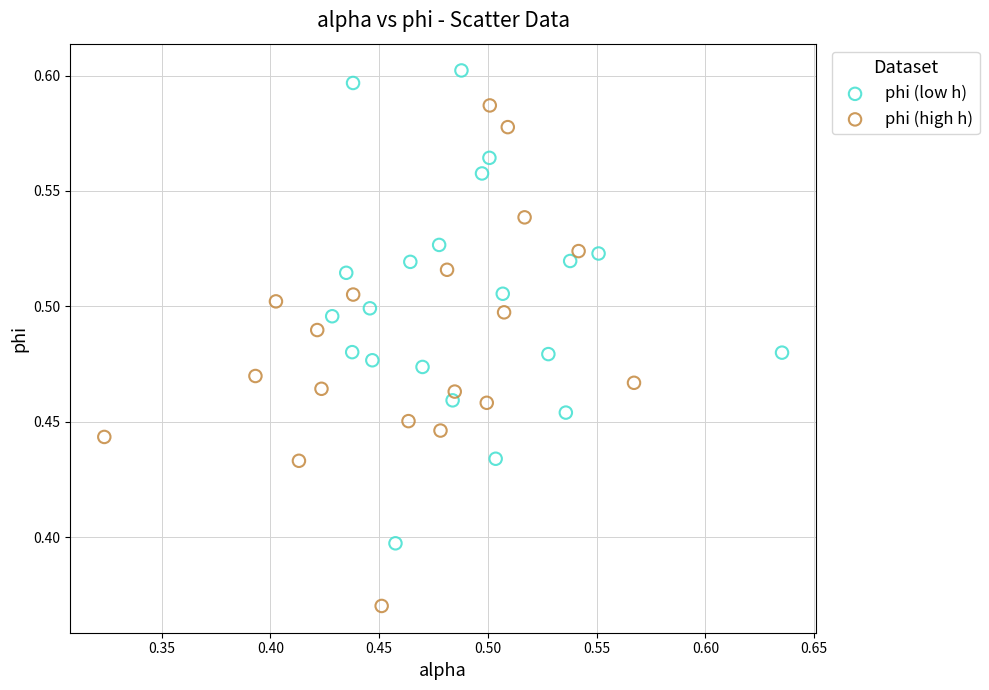

Which series has the widest spread of Y values?

phi (high h)